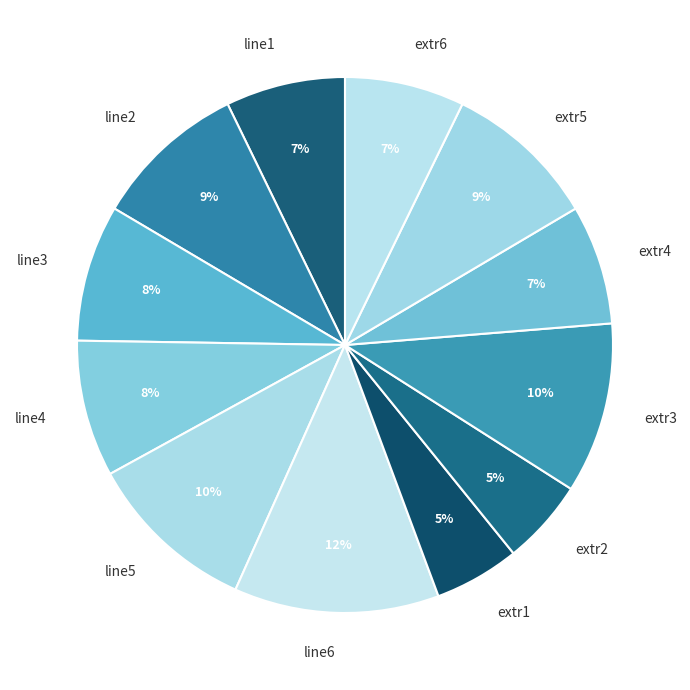

How many slices are in this pie chart?

12